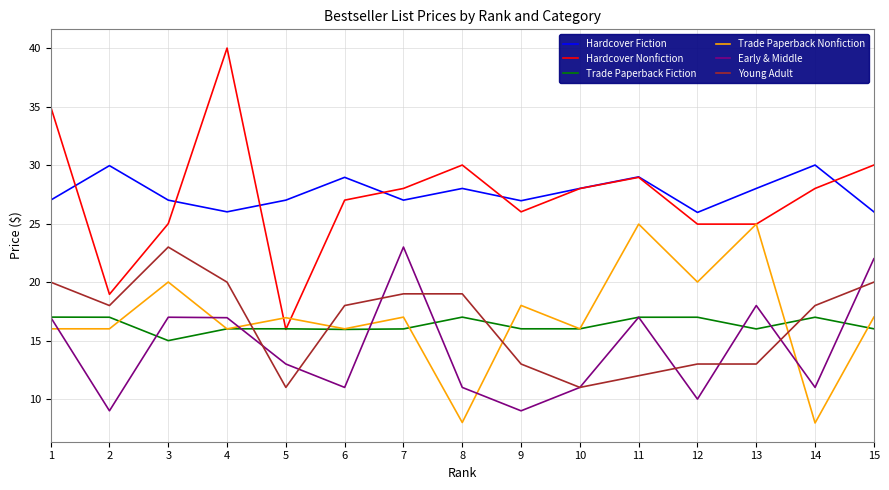

True or false: Hardcover Fiction has more than 1 points higher than both neighbors.

True